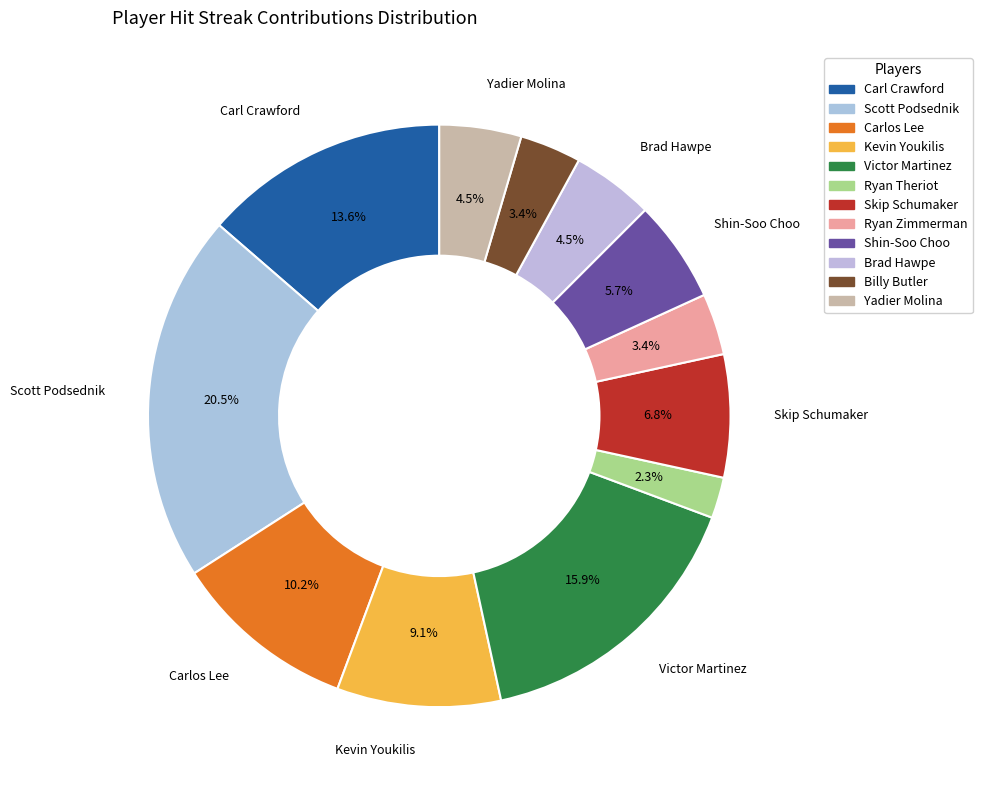

To the nearest percent, what is the average slice percentage?

8%